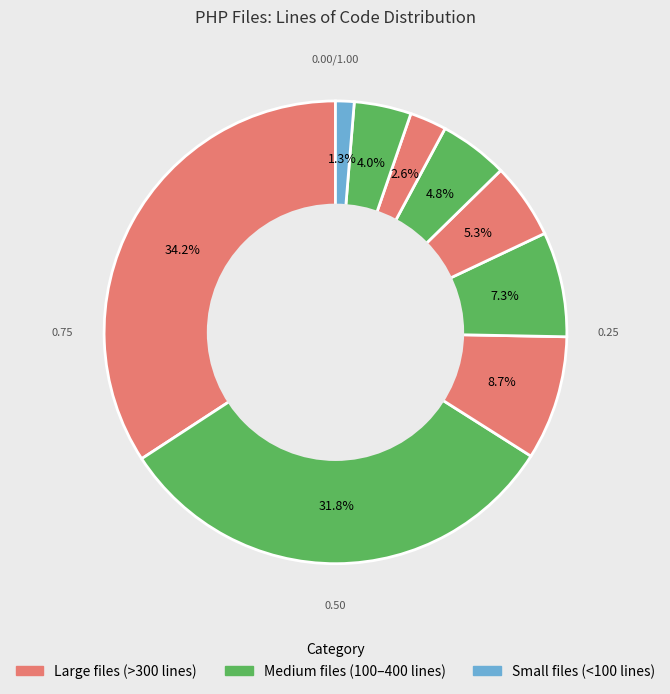

How many slices are in this pie chart?

9